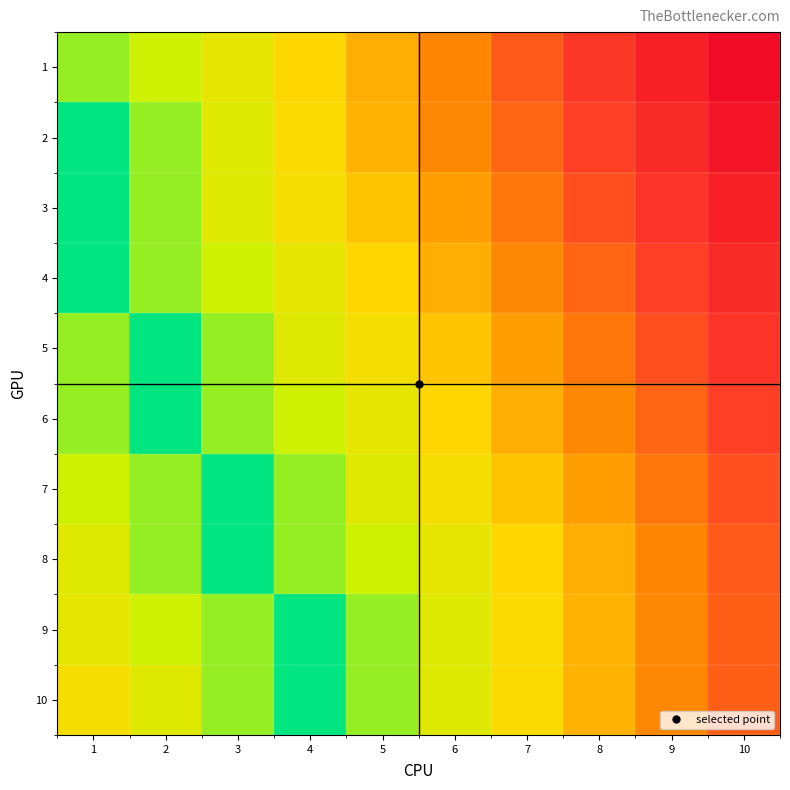

Which series has the widest spread of values?

2